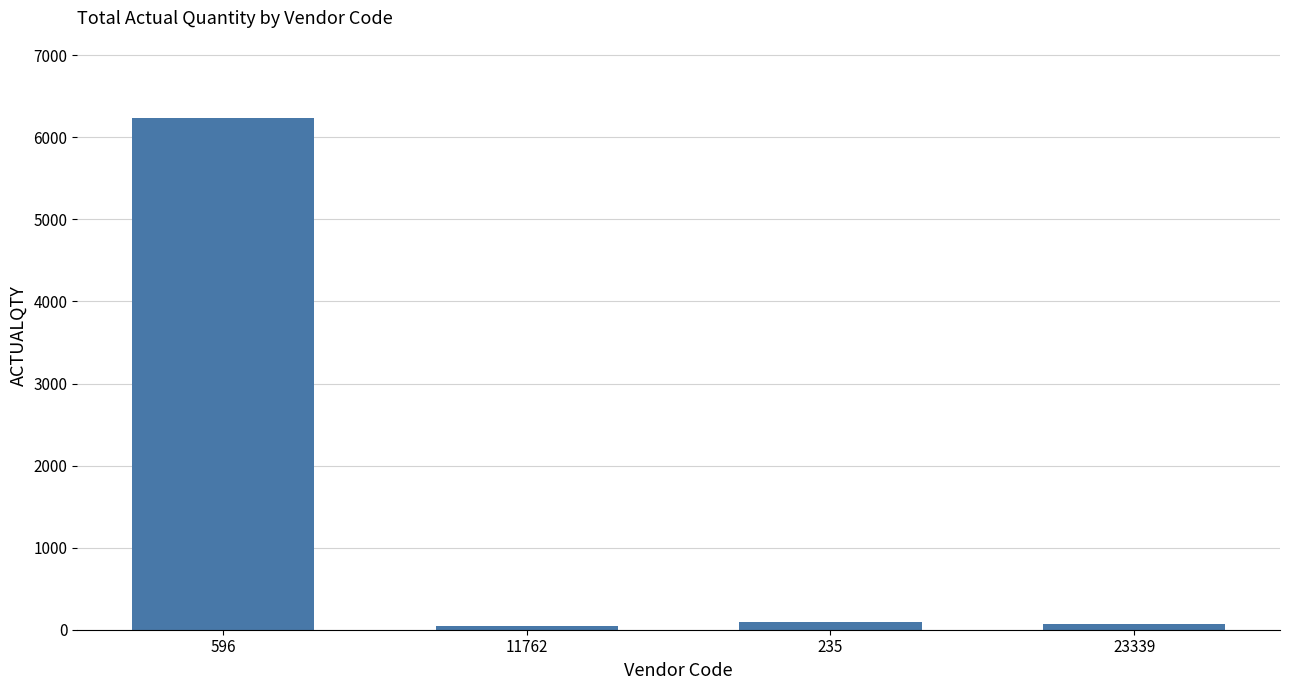

The chart shows a value of 1263 at 596. True or false?

False